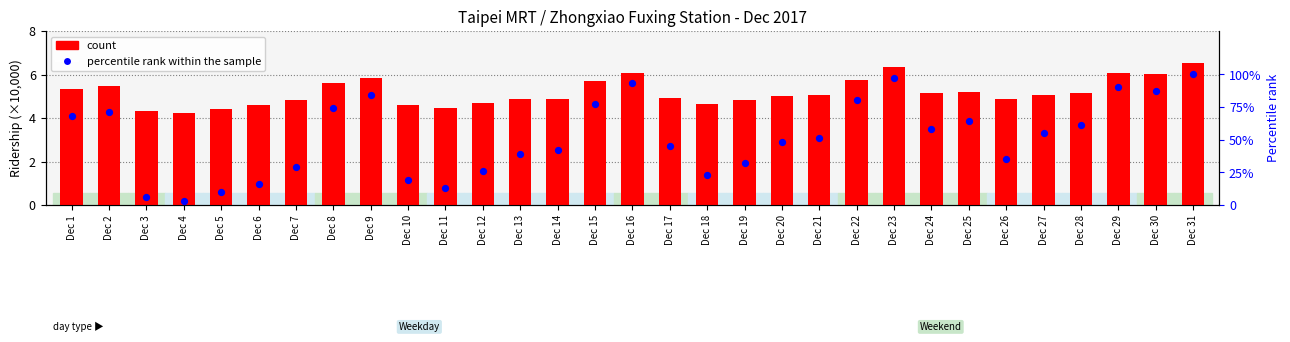

At which category is the sum across all series the highest?

Dec 31